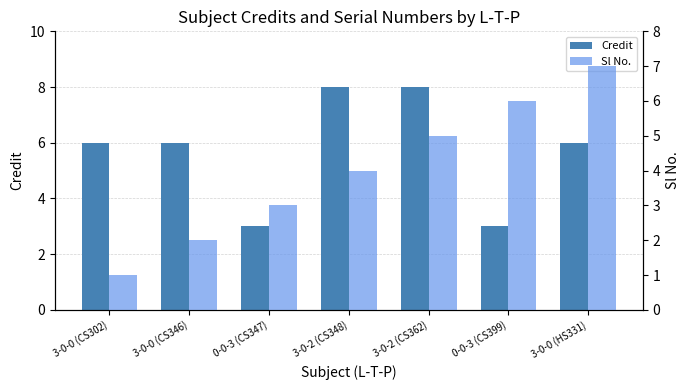

What is the label of the 1st bar from the left?

3-0-0 (CS302)